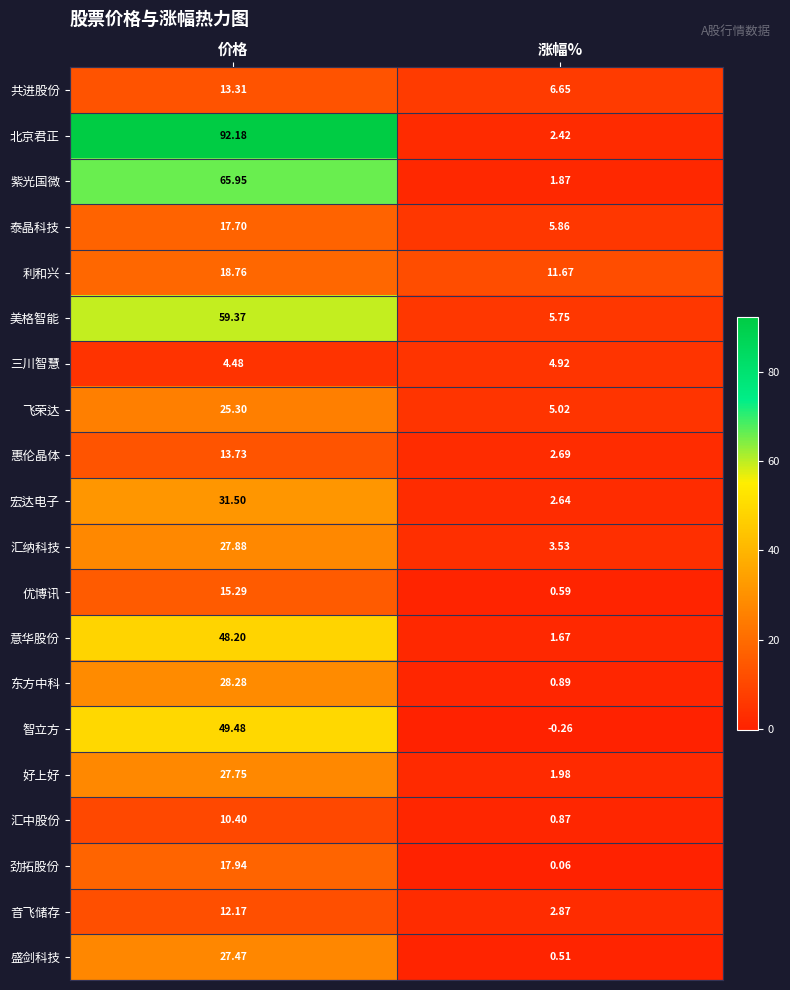

At which label does 利和兴 reach its peak?

价格